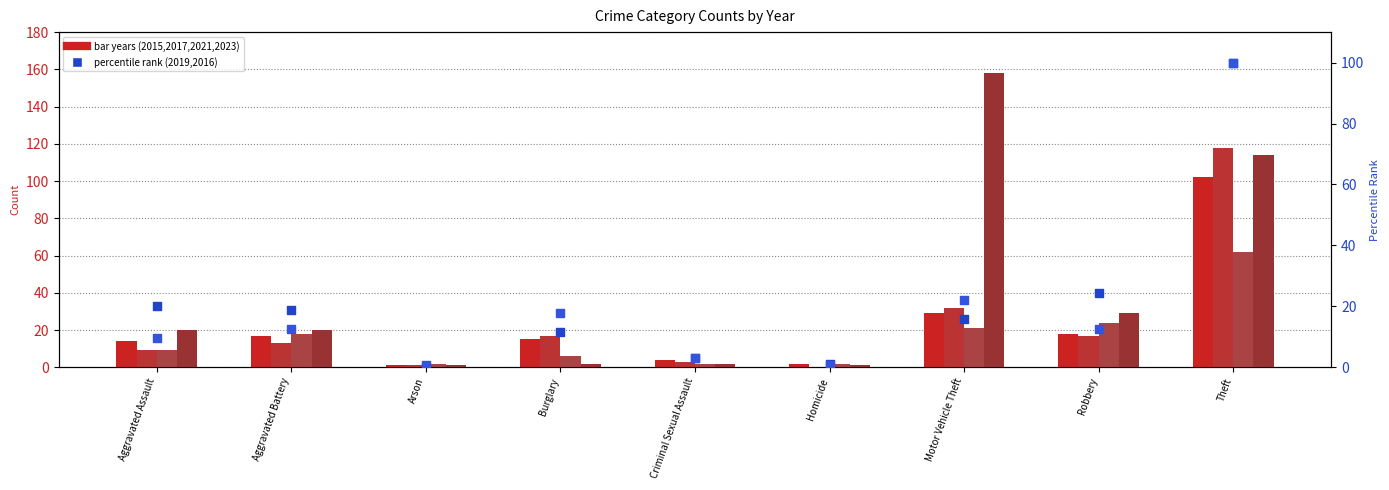

Is the value of 2016 (percentile) at Criminal Sexual Assault greater than the value of 2019 (percentile) at Criminal Sexual Assault?

No